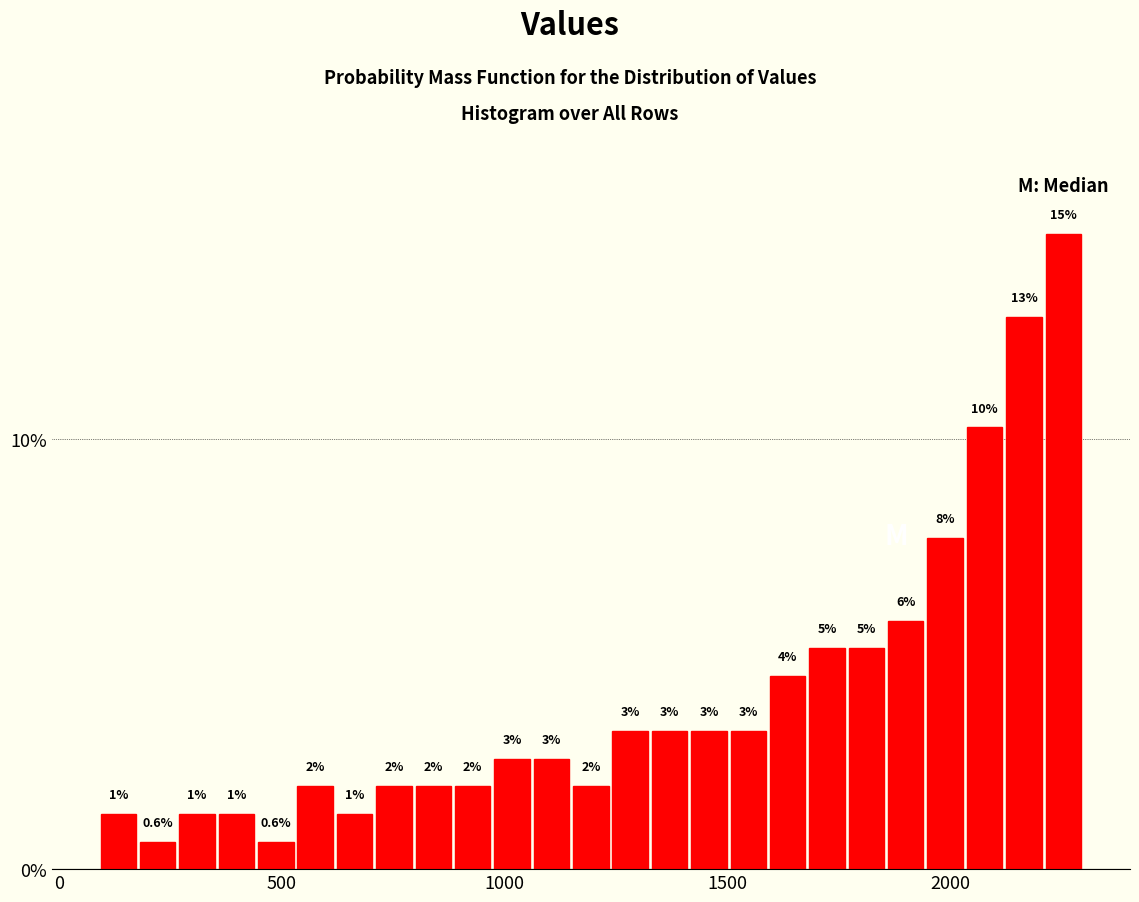

Around what value on the x-axis is the tallest bar? Give the approximate position of its centre, as read against the axis.

2250